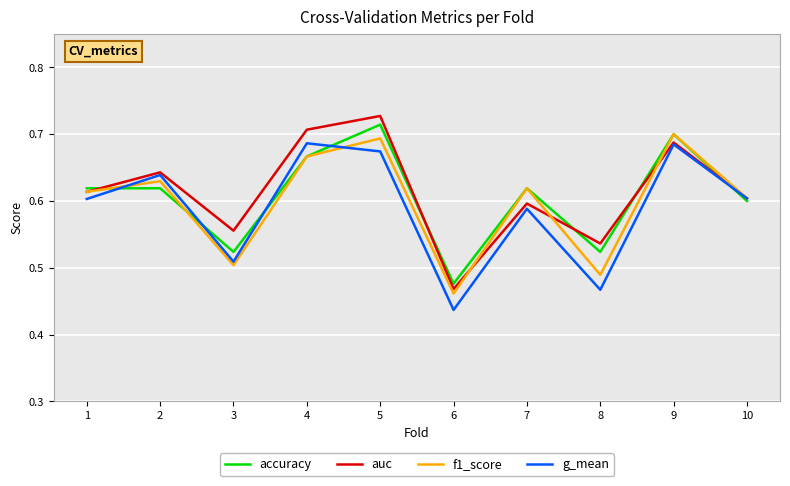

The value of f1_score at 1 is 0.6. True or false?

True